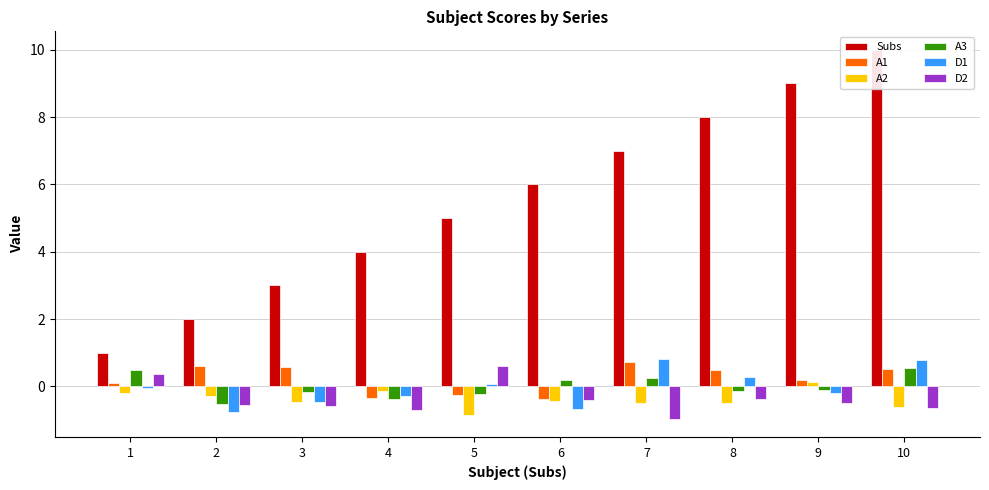

Which series has the largest total across all categories?

Subs